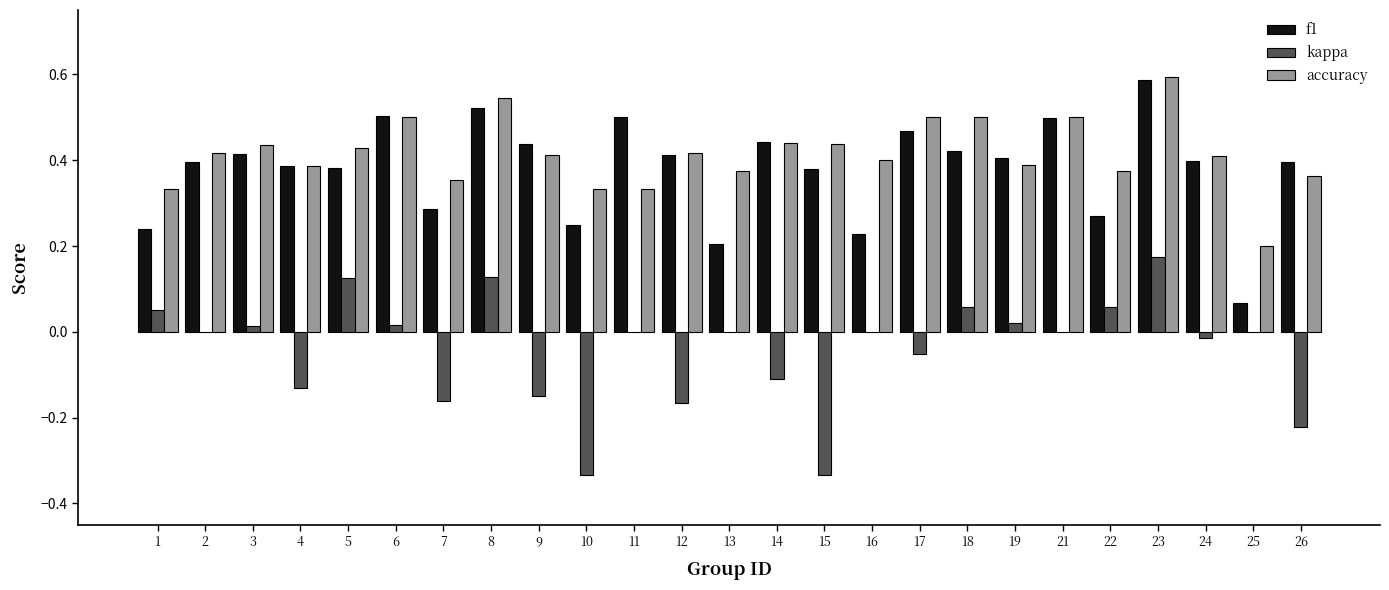

What is the total value across all series at 8?

1.2